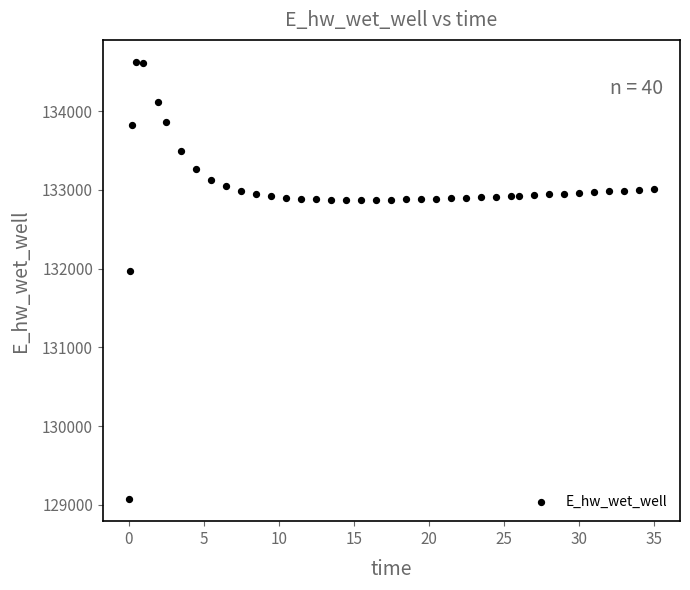

What Y value in the scatter plot is closest to 131849?

131969.9